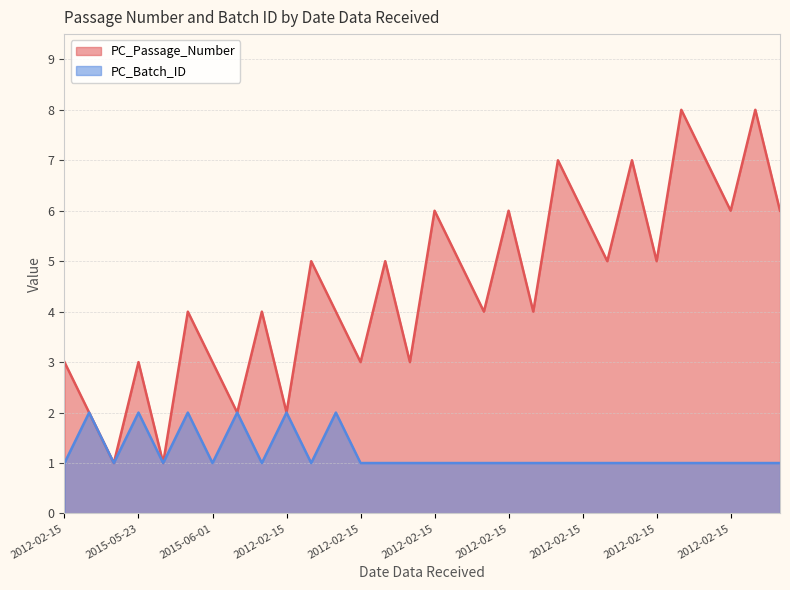

Does the chart have visible grid lines?

Yes